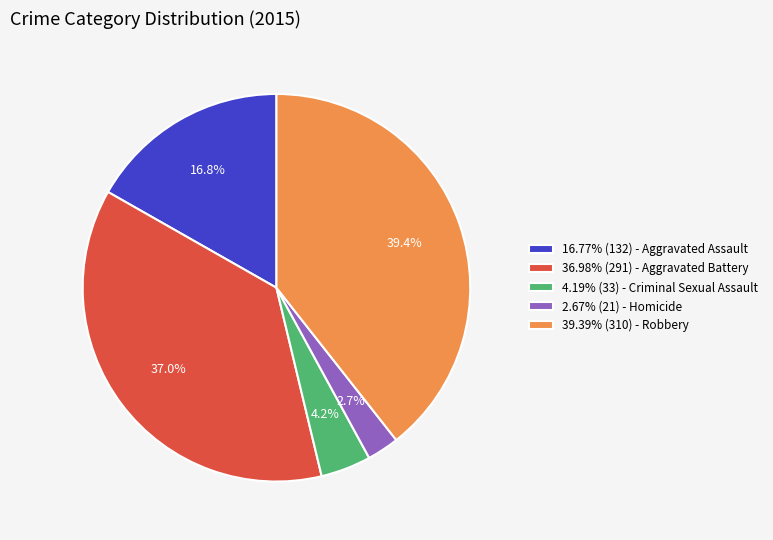

Approximately how many times larger is the value at 4.19% (33) - Criminal Sexual Assault compared to 2.67% (21) - Homicide?

1.6